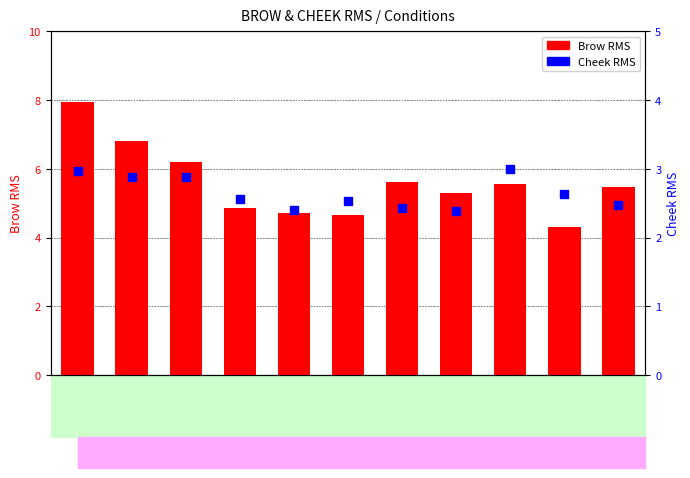

Which series contains the highest Y value?

Brow RMS